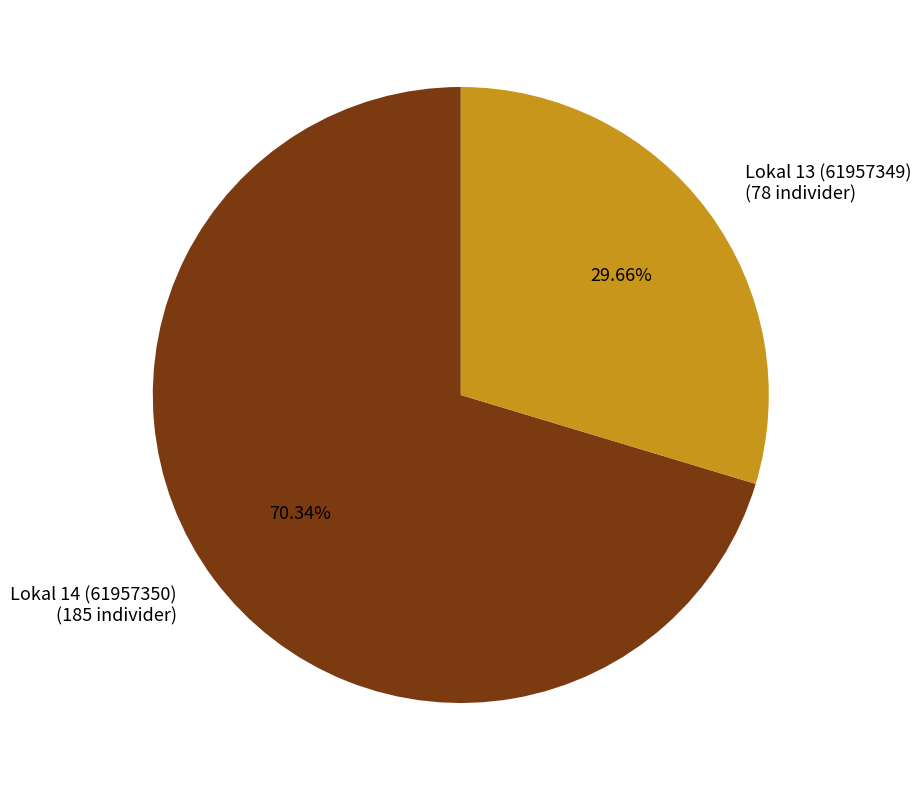

Which category has the smallest portion of the pie?

Lokal 13 (61957349)